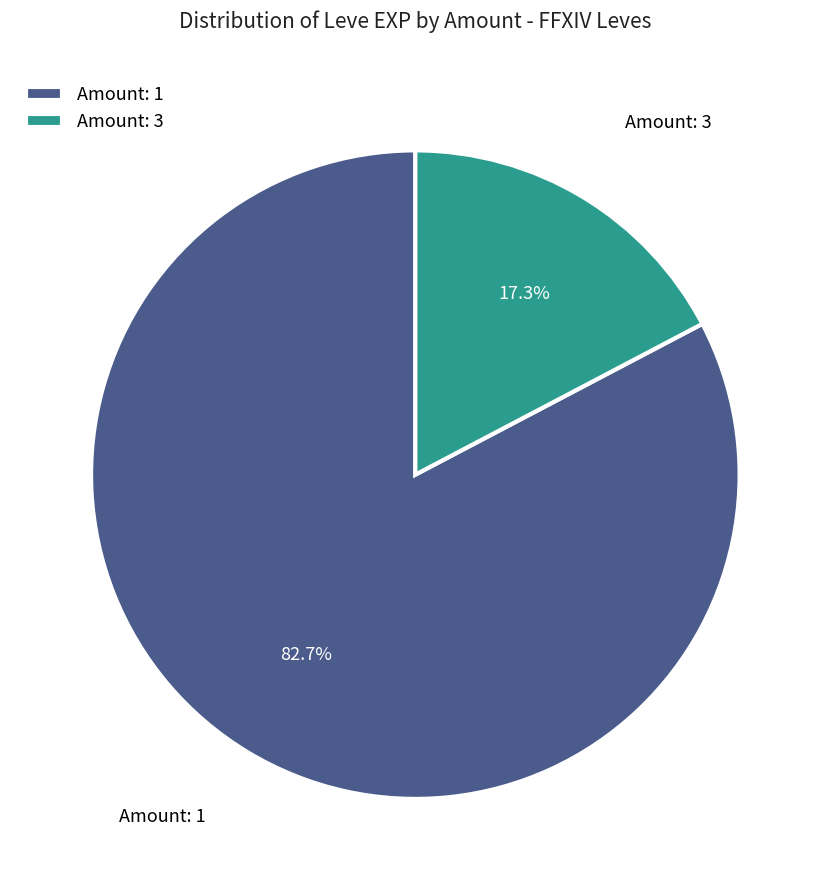

Which category has the smallest portion of the pie?

Amount: 3